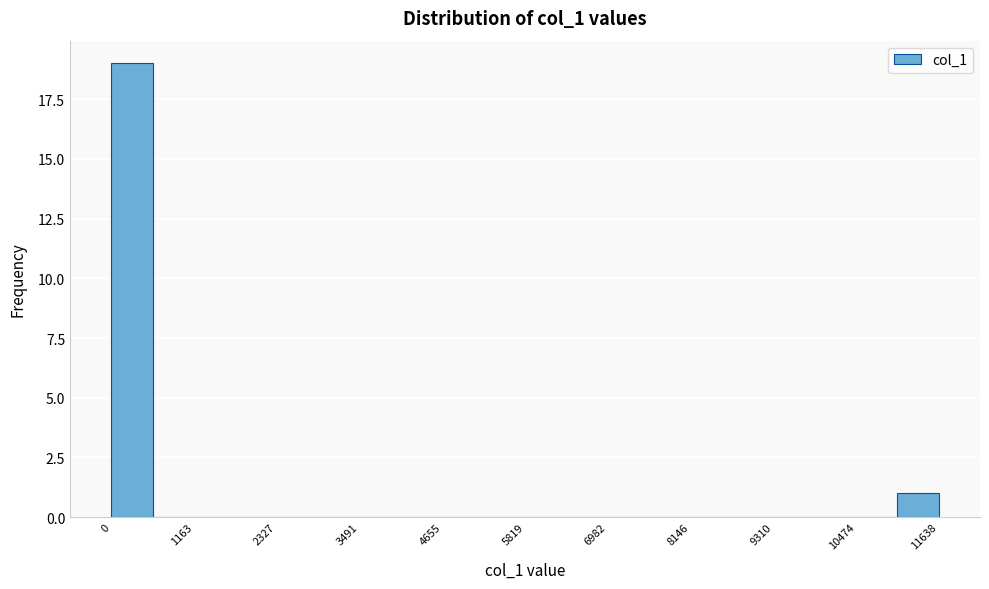

Around what value on the x-axis is the tallest bar? Give the approximate position of its centre, as read against the axis.

200